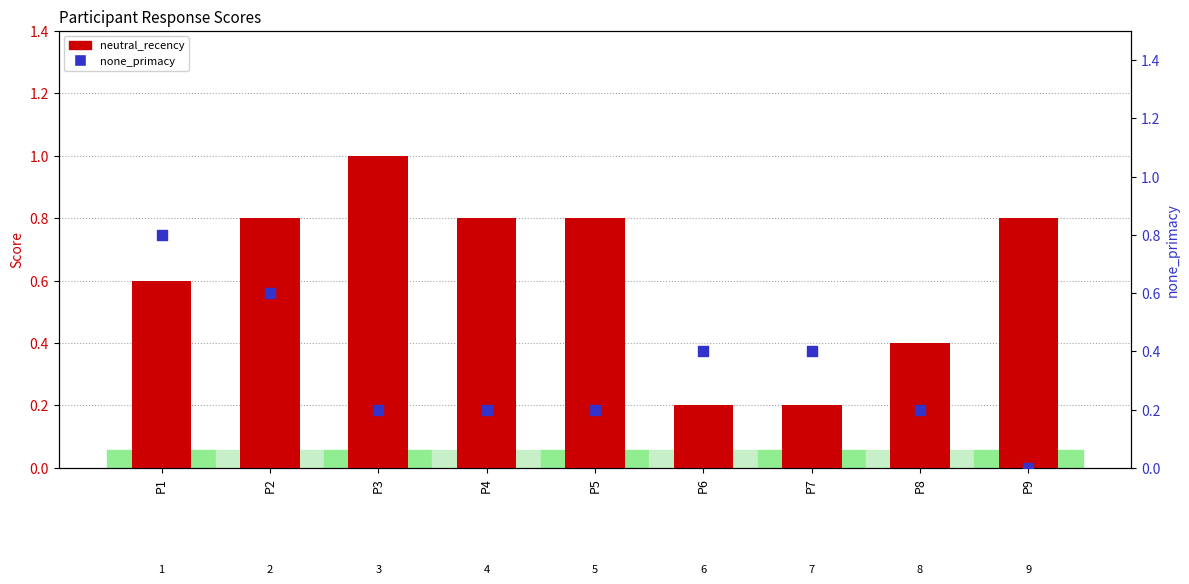

Is the value of none_primacy at P9 greater than the value of neutral_recency at P3?

No